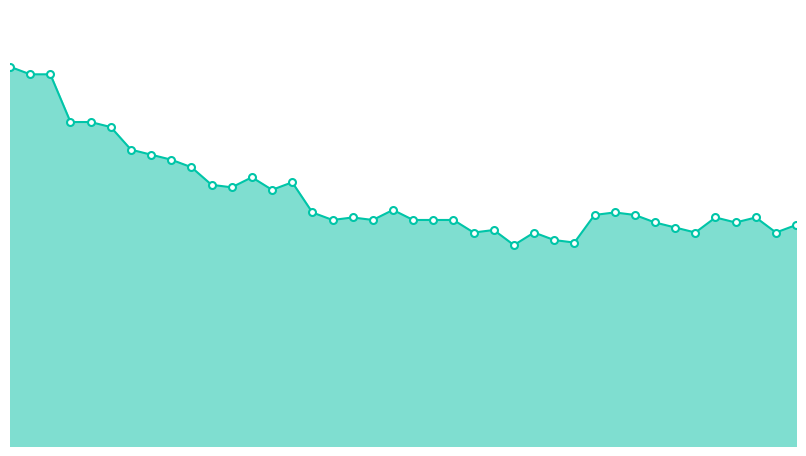

Does the chart have visible grid lines?

No